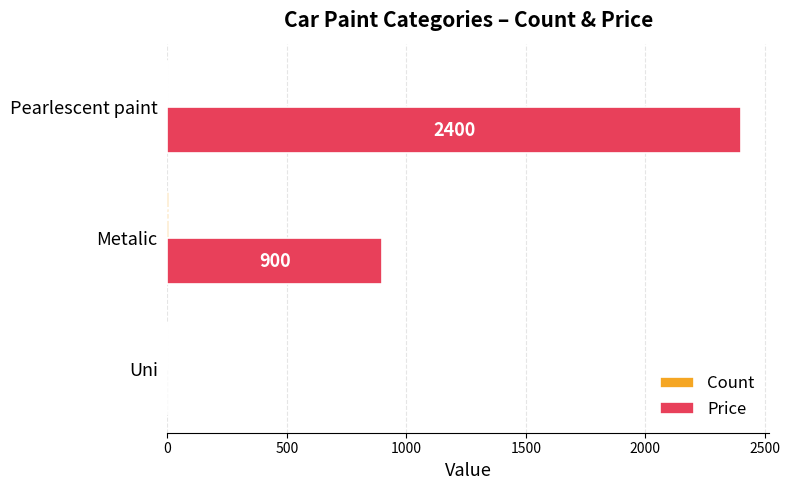

Which series changed the most between Metalic and Pearlescent paint?

Price